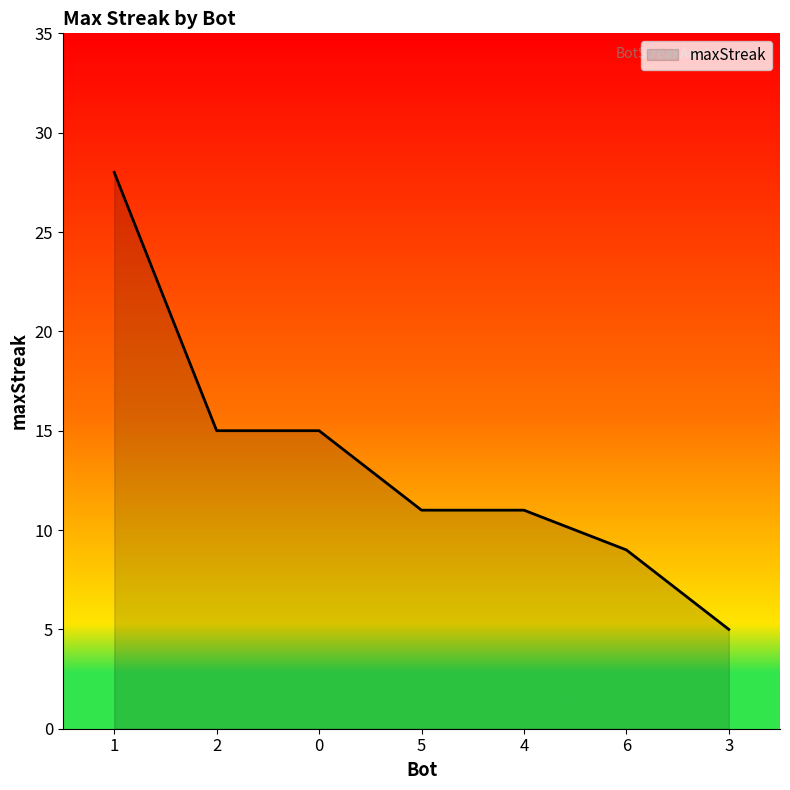

What is the sum of the values at 5 and 1?

39